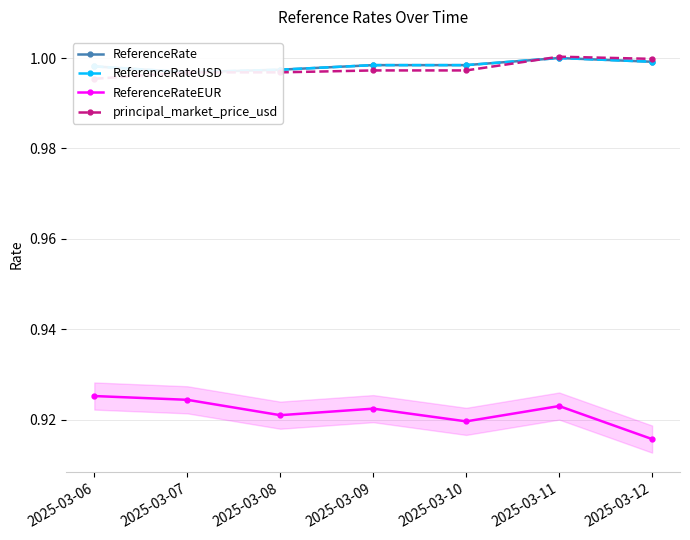

How many distinct data groups are displayed?

4